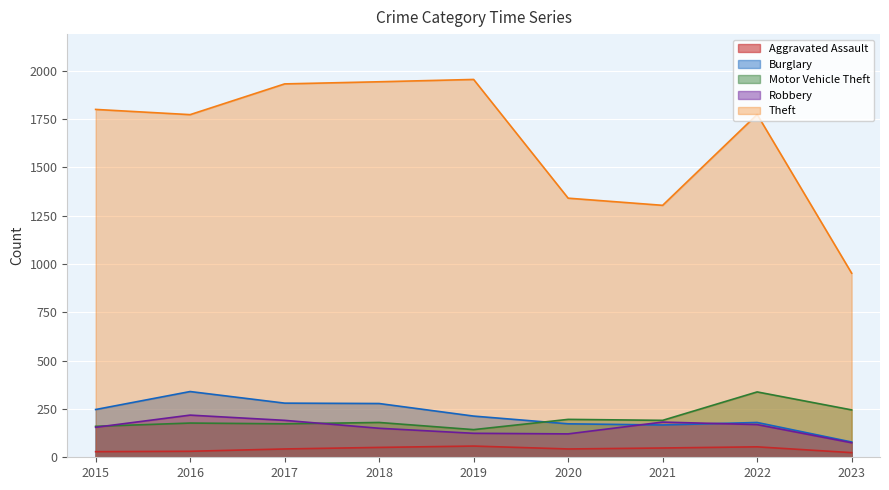

What is the approximate value of Theft at 2017, to the nearest 10?

1930